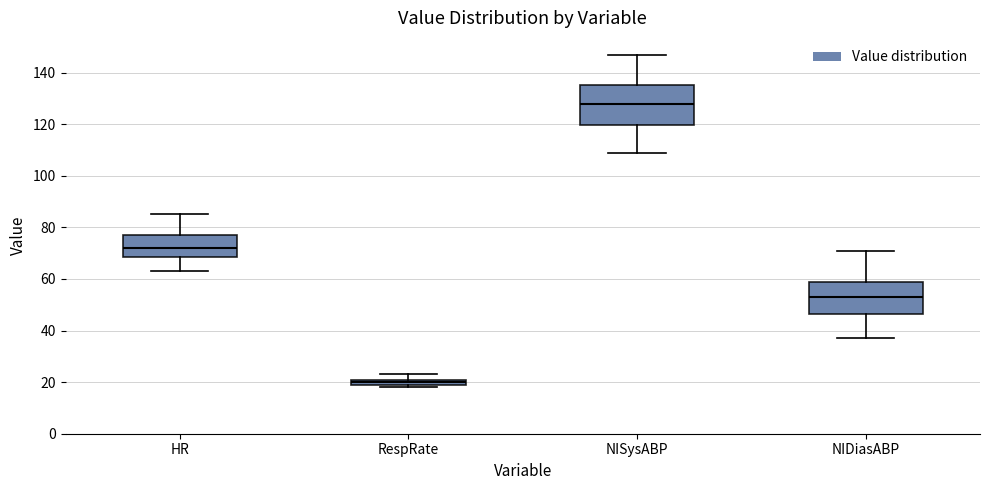

Comparing the boxes themselves (not the whiskers), which one is the tallest?

NISysABP